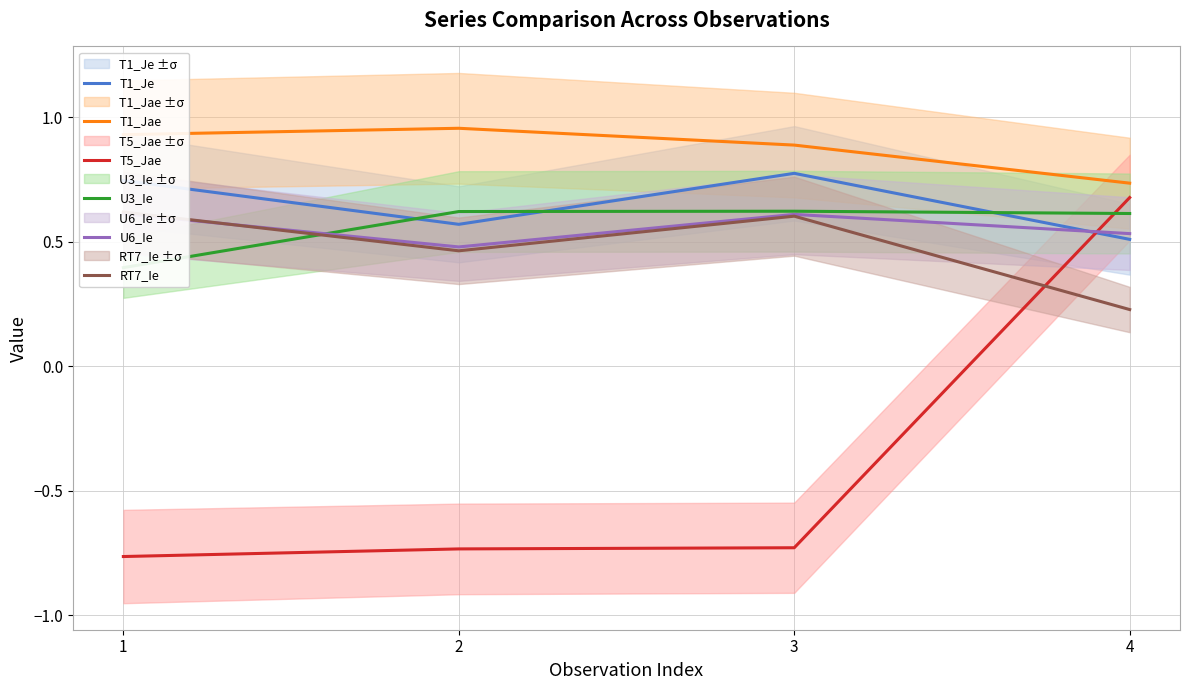

At which label does RT7_Ie reach its peak?

1